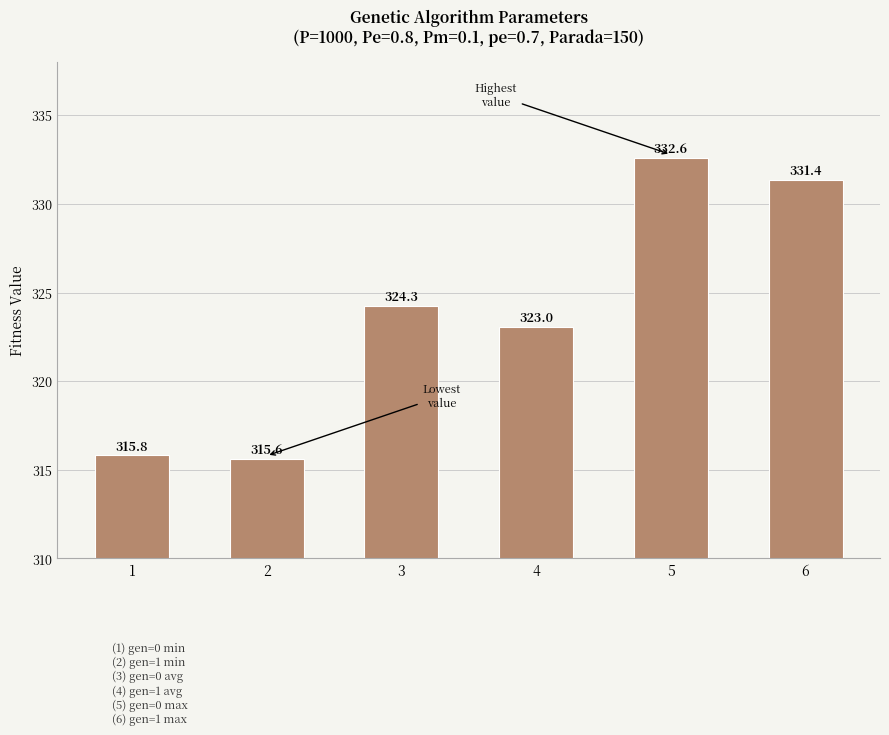

True or false: the data shows 315.8 at 1.

True